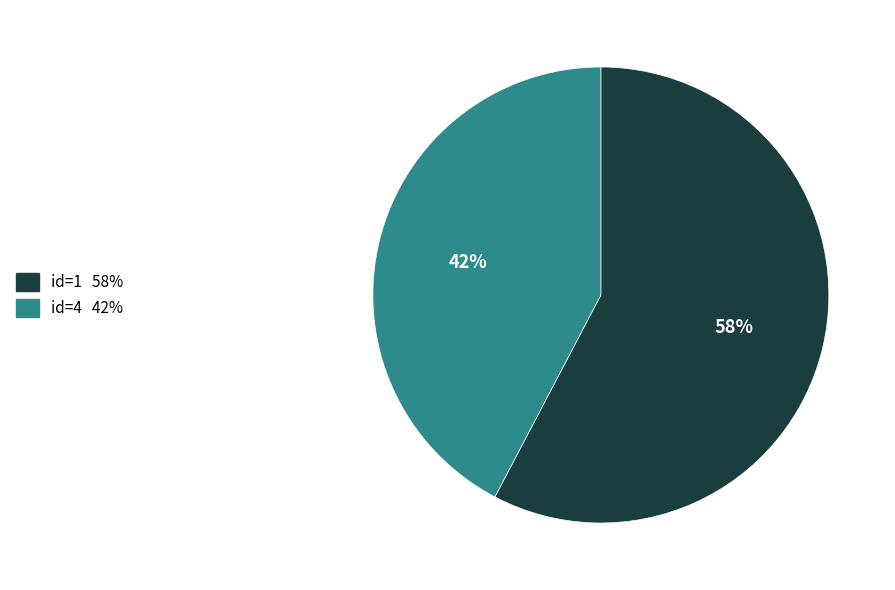

To the nearest percent, what is the average slice percentage?

50%